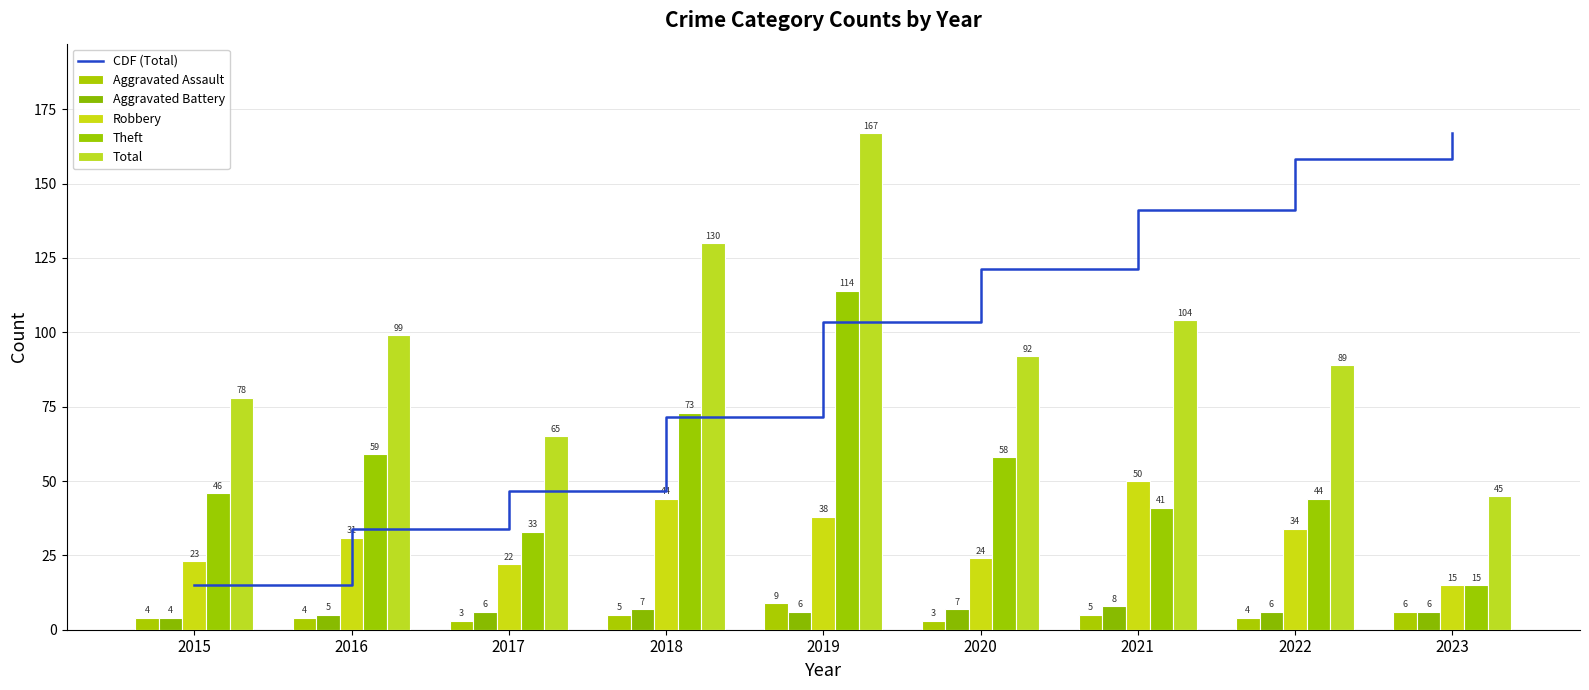

What is the approximate value of CDF (Total) at 2018?

71.5